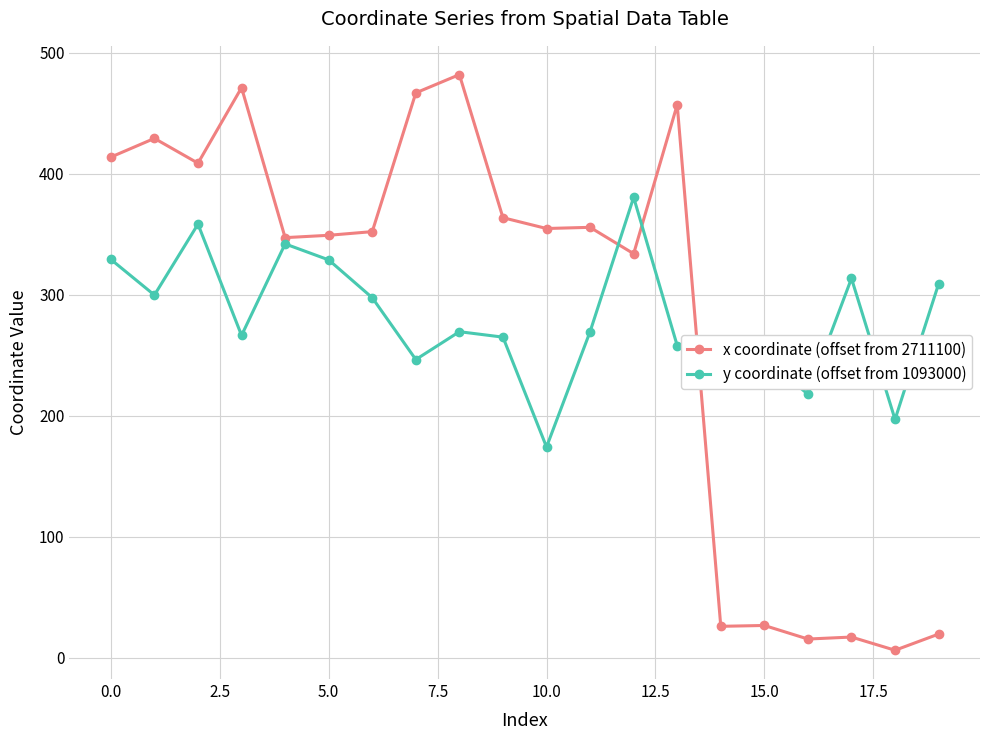

Rank the series by their maximum value, from lowest to highest.

y coordinate (offset from 1093000), x coordinate (offset from 2711100)